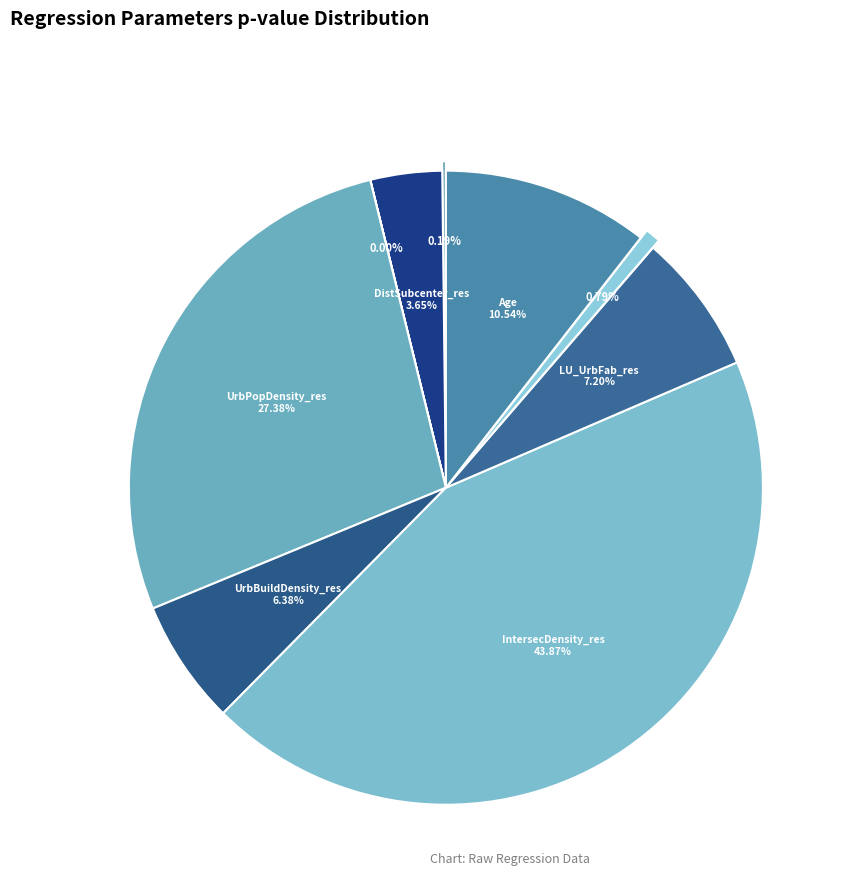

Which slice is the largest?

IntersecDensity_res